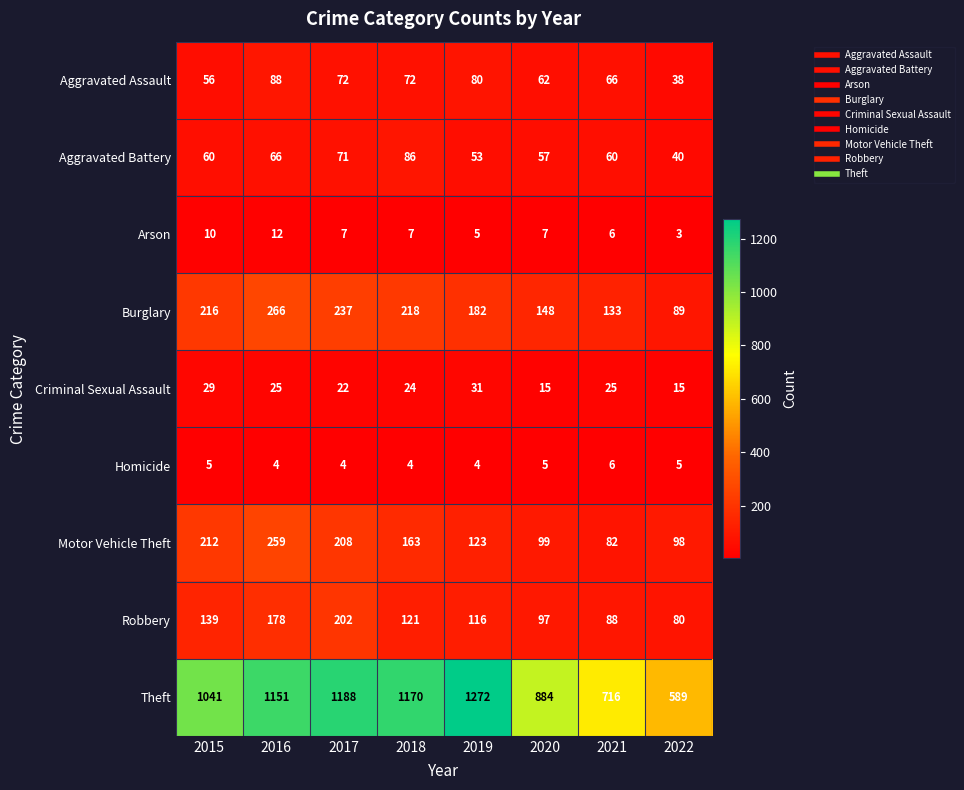

Between 2016 and 2018, which series saw the biggest shift?

Motor Vehicle Theft